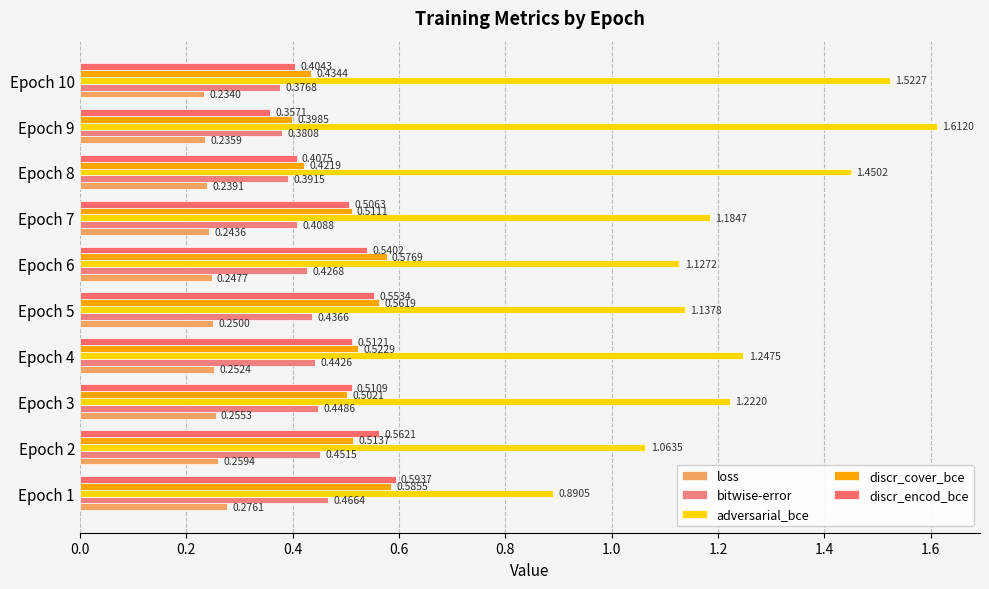

List the labels in order of discr_encod_bce value, smallest first.

Epoch 9, Epoch 10, Epoch 8, Epoch 7, Epoch 3, Epoch 4, Epoch 6, Epoch 5, Epoch 2, Epoch 1